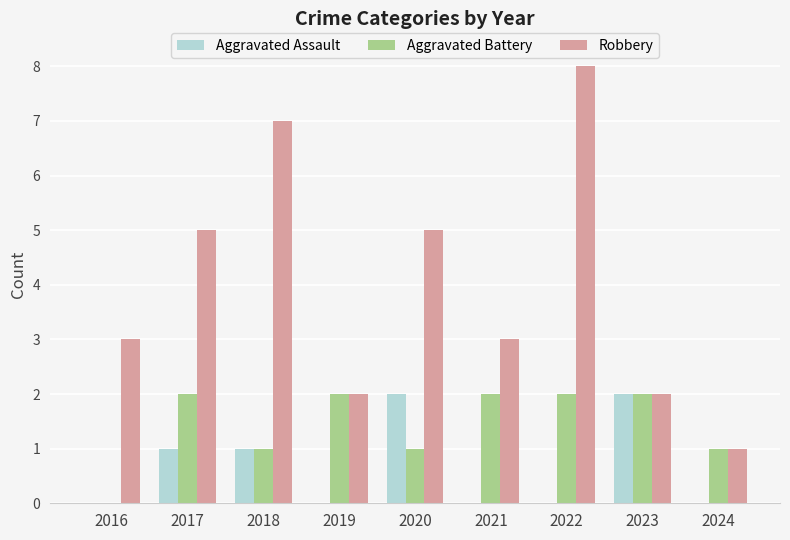

What is the sum of the Robbery values at 2016 and 2018?

10